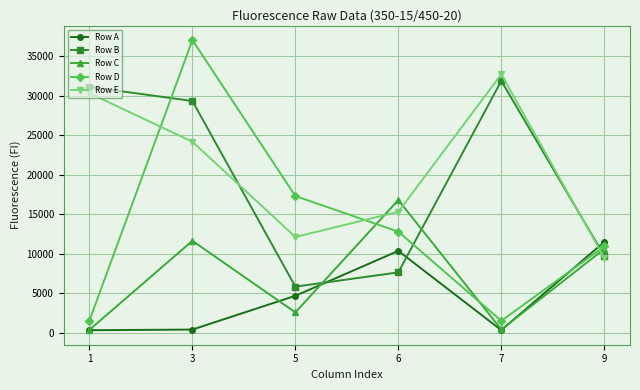

Count the number of data series in this chart.

5